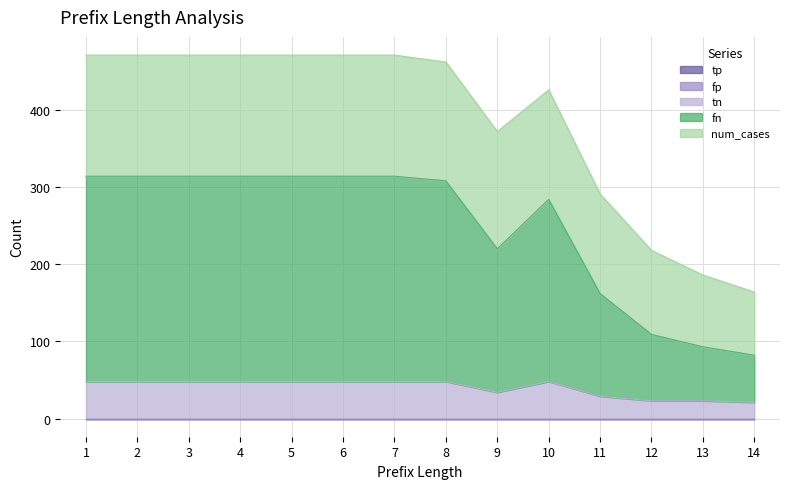

What is the value of the tn point at the 14th from the left?

21